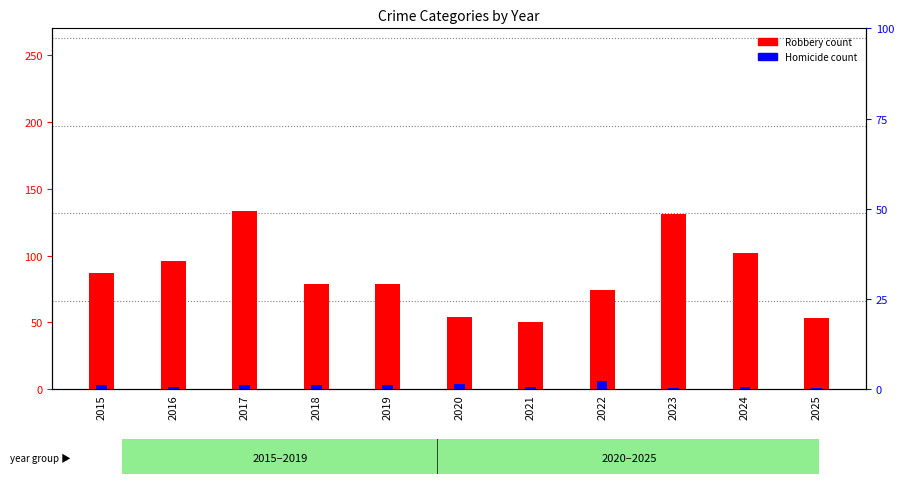

Rank the categories by Homicide (secondary) value from lowest to highest.

2023, 2025, 2016, 2021, 2024, 2015, 2017, 2018, 2019, 2020, 2022